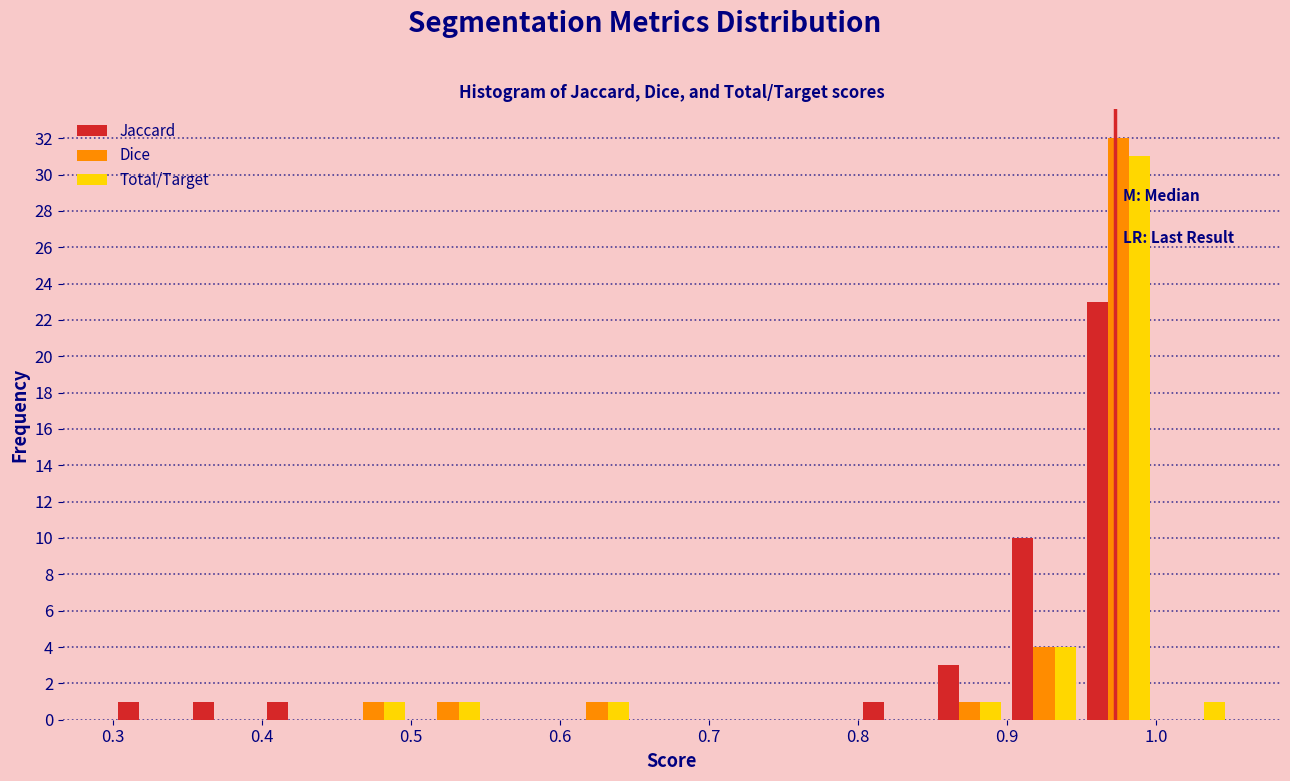

Reading left to right, list every range on the x-axis with the height of the bar of each series over it. The values are not printed on the chart, so give them approximately, as read against the axis.

0.30 to 0.35: Jaccard=1	Dice=0	Total/Target=0
0.35 to 0.40: Jaccard=1	Dice=0	Total/Target=0
0.40 to 0.45: Jaccard=1	Dice=0	Total/Target=0
0.45 to 0.50: Jaccard=0	Dice=1	Total/Target=1
0.50 to 0.55: Jaccard=0	Dice=1	Total/Target=1
0.55 to 0.60: Jaccard=0	Dice=0	Total/Target=0
0.60 to 0.65: Jaccard=0	Dice=1	Total/Target=1
0.65 to 0.70: Jaccard=0	Dice=0	Total/Target=0
0.70 to 0.75: Jaccard=0	Dice=0	Total/Target=0
0.75 to 0.80: Jaccard=0	Dice=0	Total/Target=0
0.80 to 0.85: Jaccard=1	Dice=0	Total/Target=0
0.85 to 0.90: Jaccard=3	Dice=1	Total/Target=1
0.90 to 0.95: Jaccard=10	Dice=4	Total/Target=4
0.95 to 1.00: Jaccard=23	Dice=32	Total/Target=31
1.00 to 1.05: Jaccard=0	Dice=0	Total/Target=1